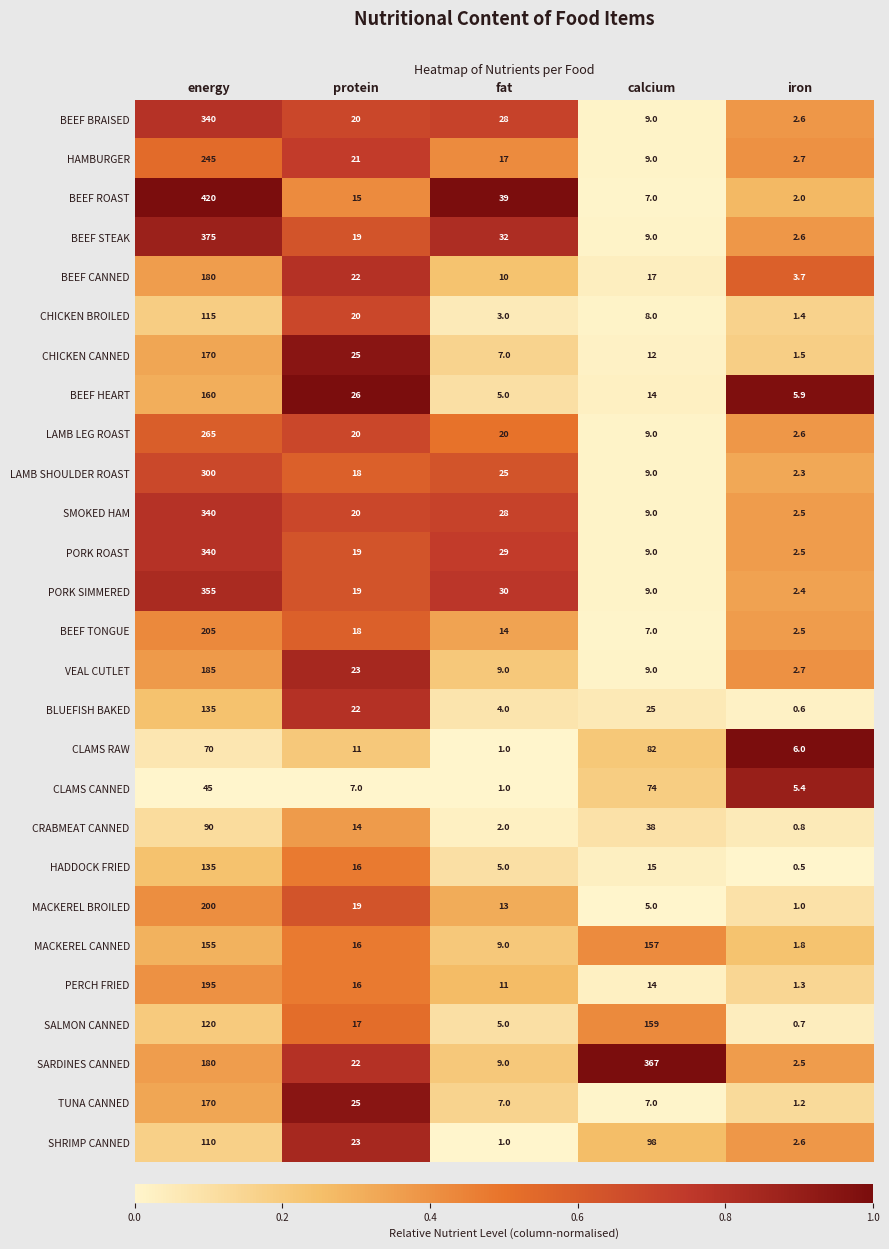

At which category is the sum across all series the highest?

energy